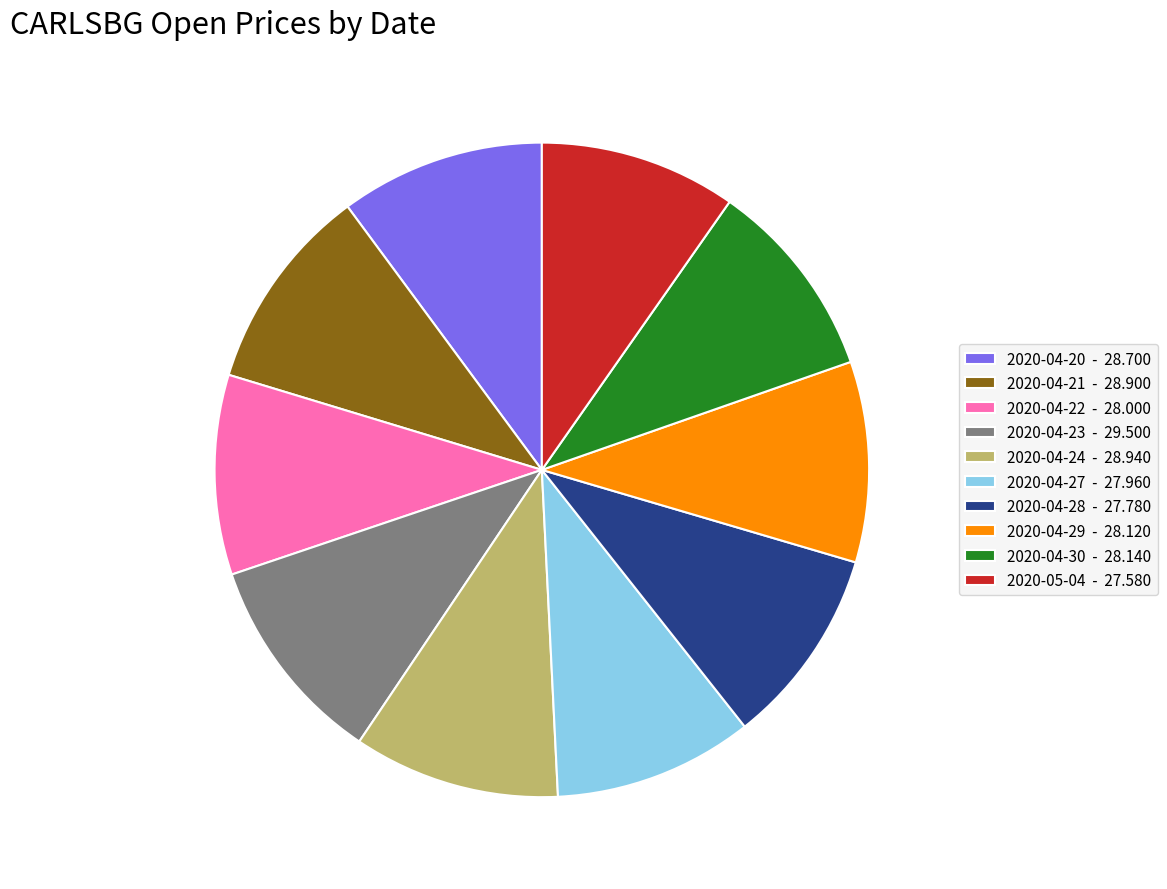

Combined, do 2020-04-21 - 28.900 and 2020-04-22 - 28.000 account for over 50%?

No